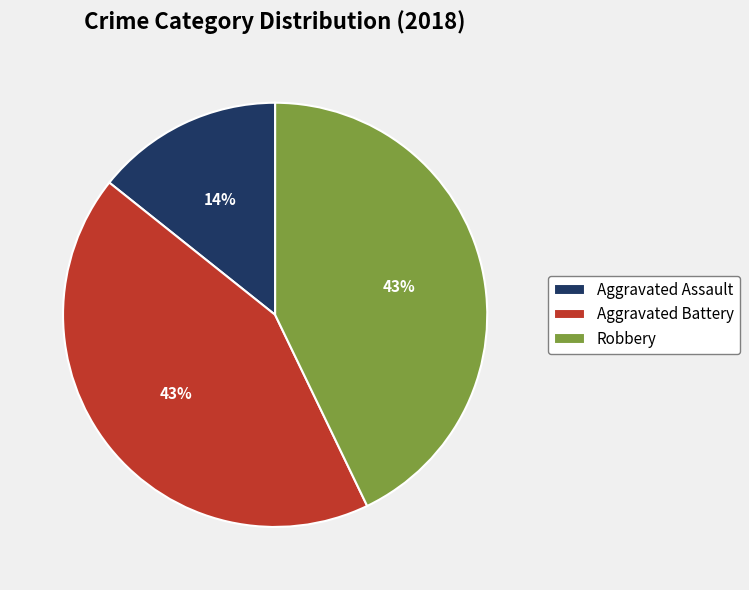

Combined, do Aggravated Assault and Aggravated Battery account for over 50%?

Yes